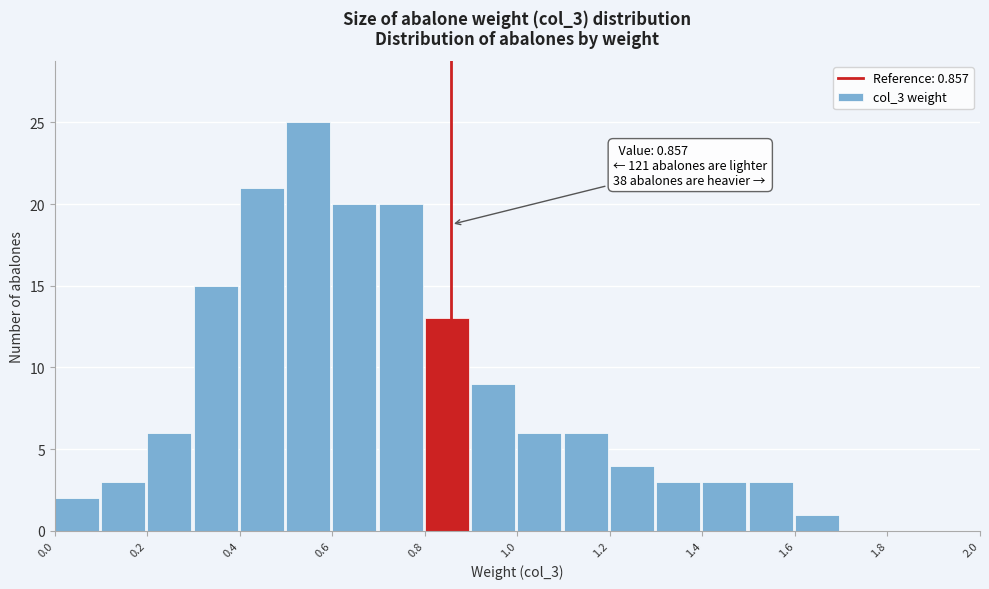

Over which range of the x-axis is the bar tallest?

0.5 to 0.6